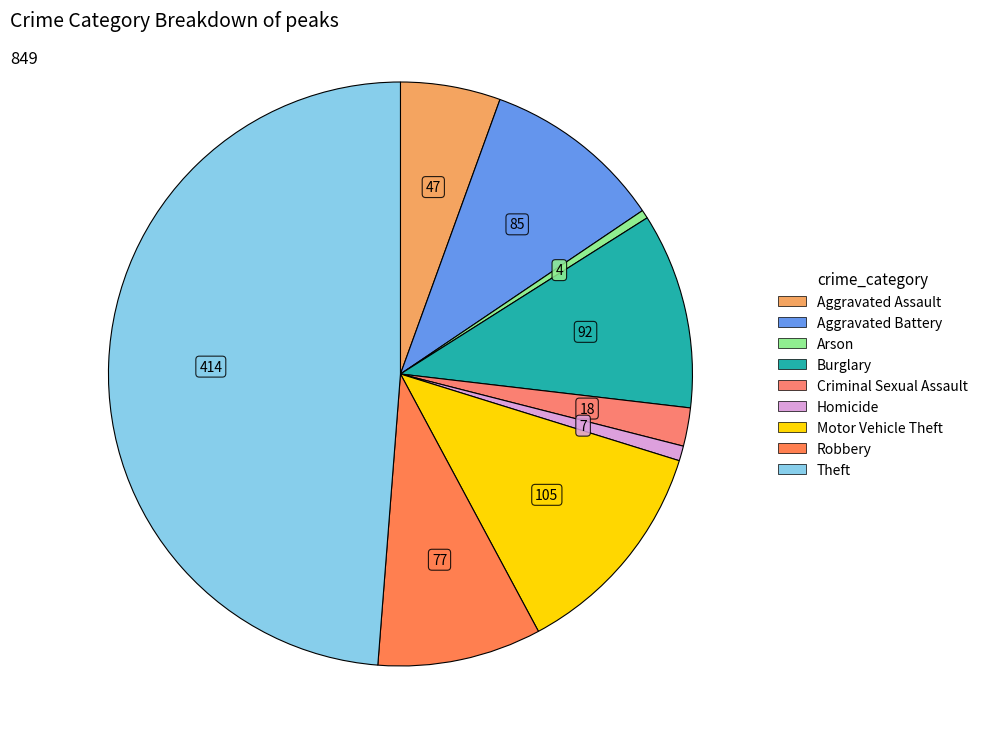

To the nearest percent, what portion does Robbery represent?

9%